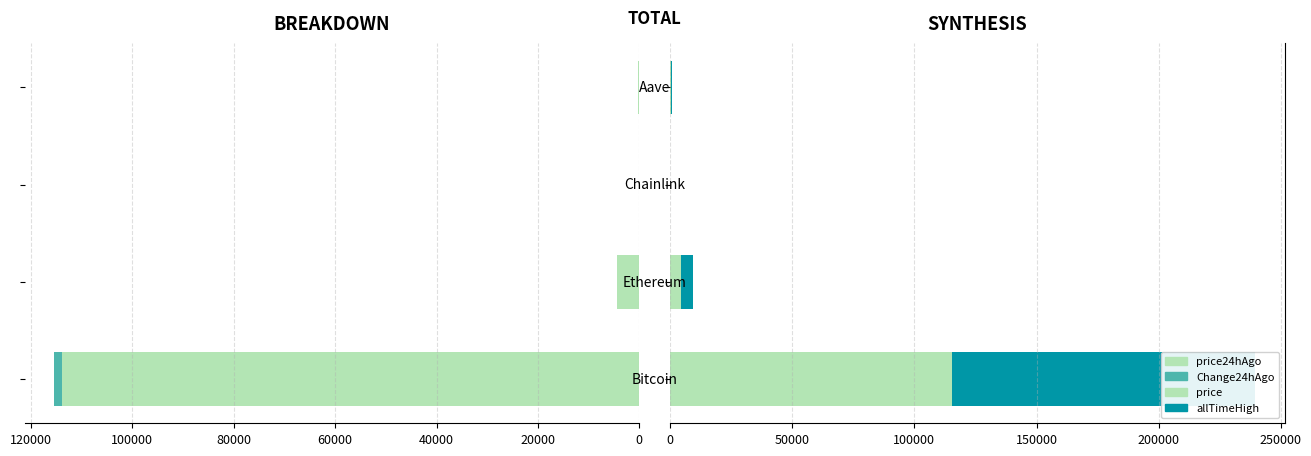

What is the spread (max minus min) of values at 0?

122558.0